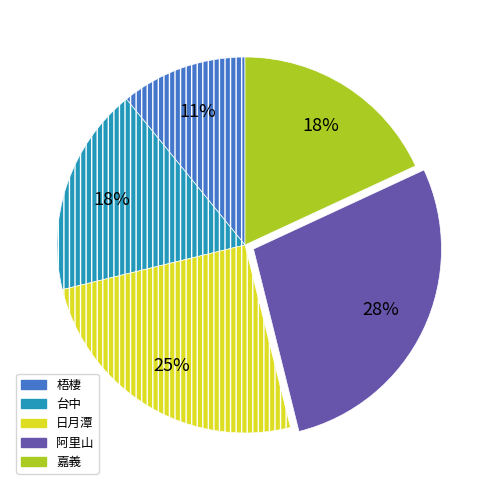

To the nearest percent, what is the difference between the 阿里山 and 嘉義 slice percentages?

10%